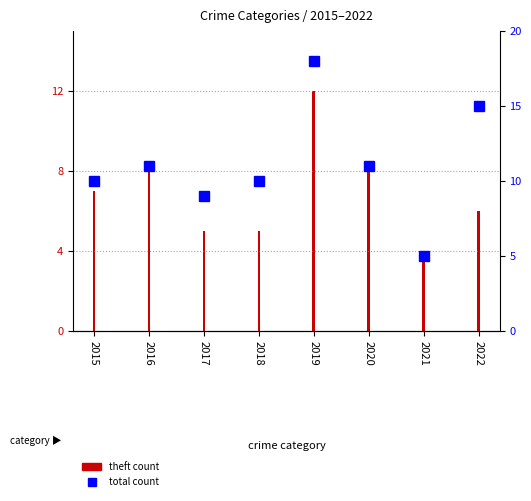

Does the chart contain stacked bars?

No